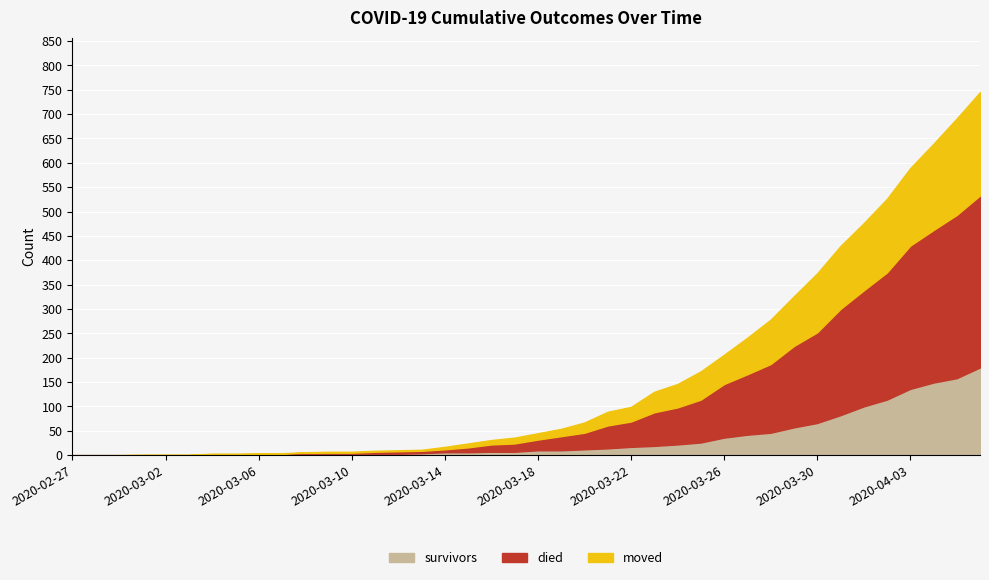

Reading left to right, extract all data points from this chart.

survivors: 2020-02-27=0	2020-02-28=0	2020-02-29=0	2020-03-01=0	2020-03-02=0	2020-03-03=0	2020-03-04=2	2020-03-05=2	2020-03-06=2	2020-03-07=3	2020-03-08=3	2020-03-09=3	2020-03-10=3	2020-03-11=3	2020-03-12=3	2020-03-13=4	2020-03-14=6	2020-03-15=6	2020-03-16=7	2020-03-17=7	2020-03-18=10	2020-03-19=10	2020-03-20=12	2020-03-21=14	2020-03-22=17	2020-03-23=19	2020-03-24=22	2020-03-25=26	2020-03-26=36	2020-03-27=42	2020-03-28=46	2020-03-29=57	2020-03-30=66	2020-03-31=82	2020-04-01=100	2020-04-02=114	2020-04-03=136	2020-04-04=149	2020-04-05=158	2020-04-06=180
died: 2020-02-27=0	2020-02-28=0	2020-02-29=0	2020-03-01=0	2020-03-02=0	2020-03-03=0	2020-03-04=0	2020-03-05=0	2020-03-06=0	2020-03-07=0	2020-03-08=2	2020-03-09=2	2020-03-10=2	2020-03-11=4	2020-03-12=5	2020-03-13=5	2020-03-14=6	2020-03-15=10	2020-03-16=15	2020-03-17=17	2020-03-18=22	2020-03-19=29	2020-03-20=34	2020-03-21=47	2020-03-22=52	2020-03-23=69	2020-03-24=76	2020-03-25=88	2020-03-26=110	2020-03-27=124	2020-03-28=141	2020-03-29=167	2020-03-30=186	2020-03-31=218	2020-04-01=238	2020-04-02=261	2020-04-03=294	2020-04-04=313	2020-04-05=335	2020-04-06=353
moved: 2020-02-27=0	2020-02-28=0	2020-02-29=0	2020-03-01=1	2020-03-02=1	2020-03-03=1	2020-03-04=1	2020-03-05=1	2020-03-06=2	2020-03-07=1	2020-03-08=1	2020-03-09=2	2020-03-10=2	2020-03-11=2	2020-03-12=2	2020-03-13=2	2020-03-14=5	2020-03-15=8	2020-03-16=9	2020-03-17=12	2020-03-18=13	2020-03-19=15	2020-03-20=21	2020-03-21=28	2020-03-22=30	2020-03-23=42	2020-03-24=48	2020-03-25=58	2020-03-26=60	2020-03-27=75	2020-03-28=91	2020-03-29=102	2020-03-30=121	2020-03-31=129	2020-04-01=138	2020-04-02=151	2020-04-03=159	2020-04-04=177	2020-04-05=198	2020-04-06=212